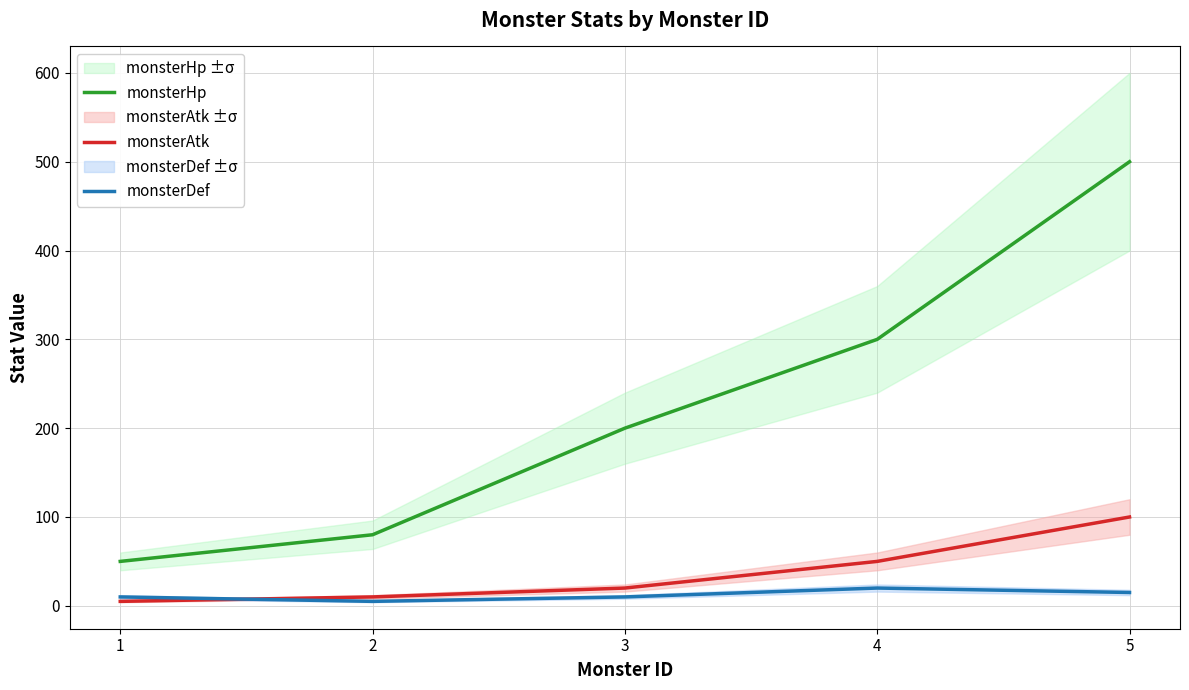

What is the minimum value for monsterHp?

50